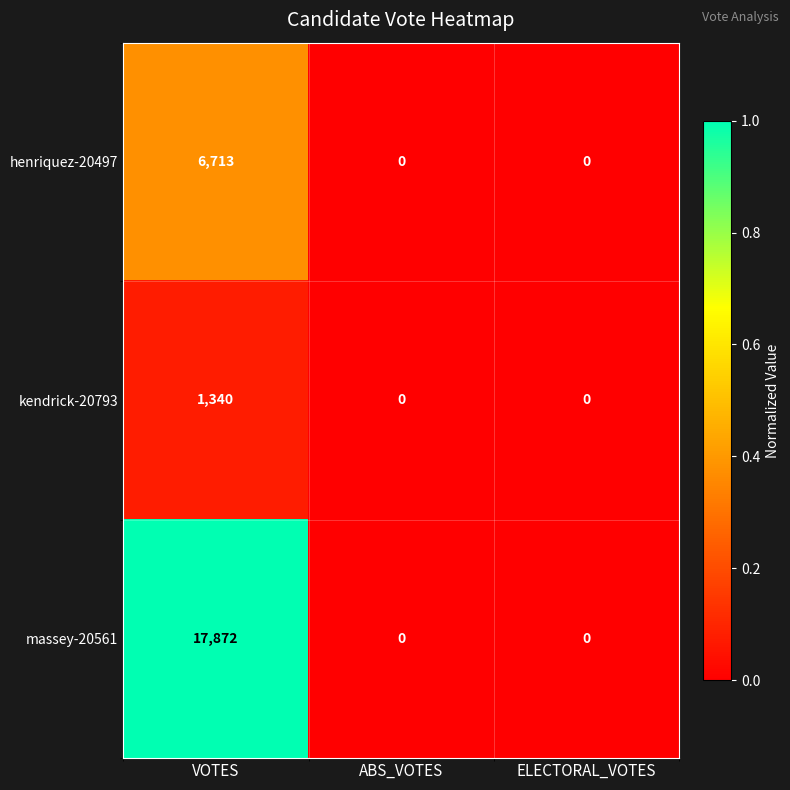

Between VOTES and ELECTORAL_VOTES, which series saw the biggest shift?

massey-20561